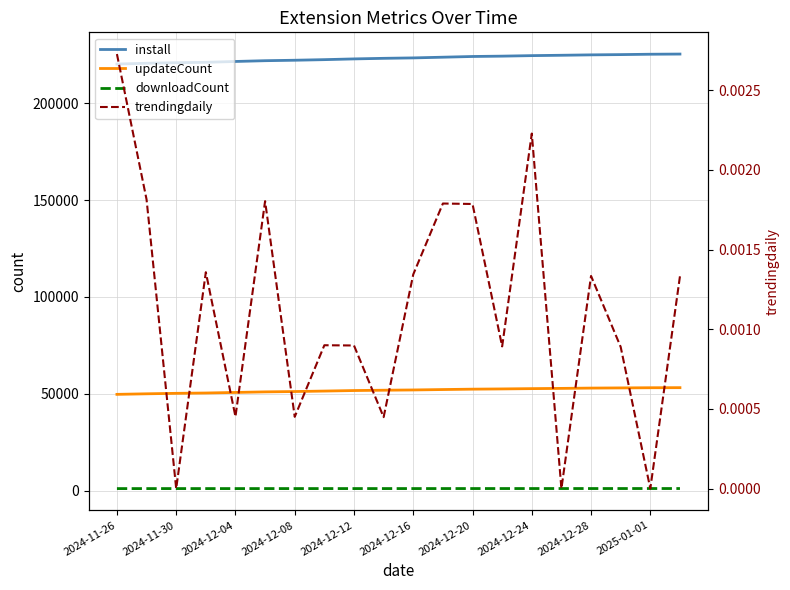

At 2024-12-16, list the series in order from smallest to largest.

trendingdaily, downloadCount, updateCount, install